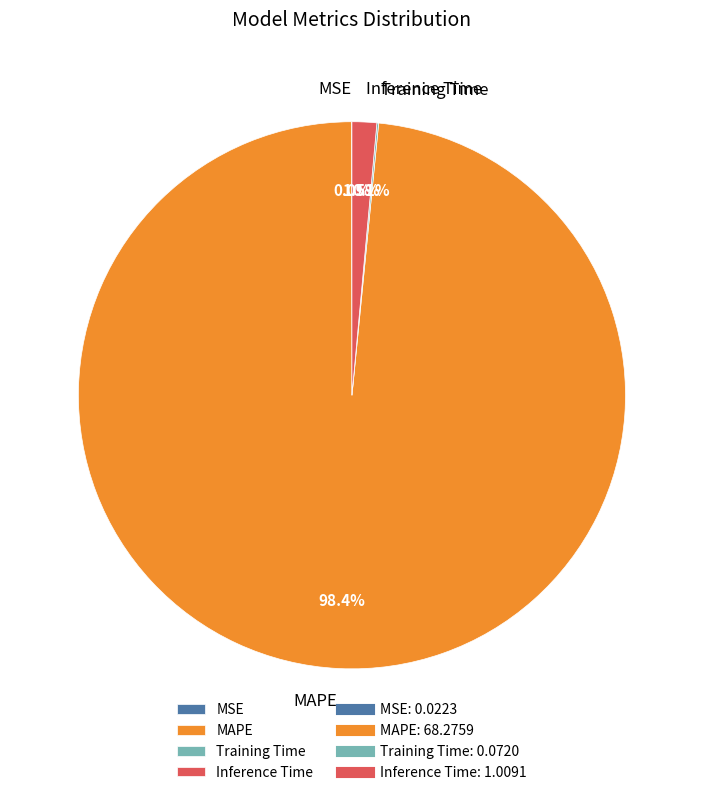

True or false: Inference Time accounts for 15% of the total.

False